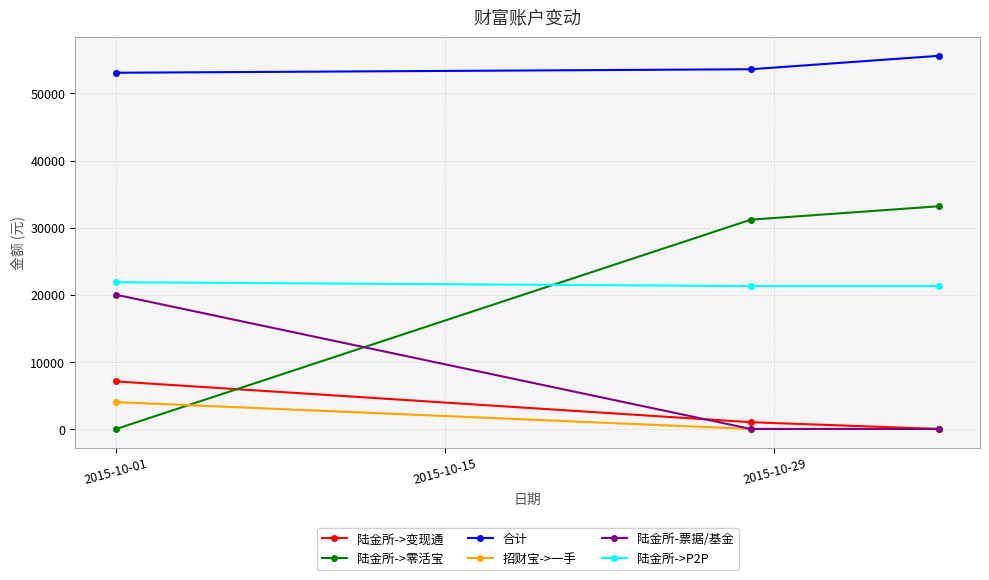

Which series has the widest spread of values?

陆金所->零活宝